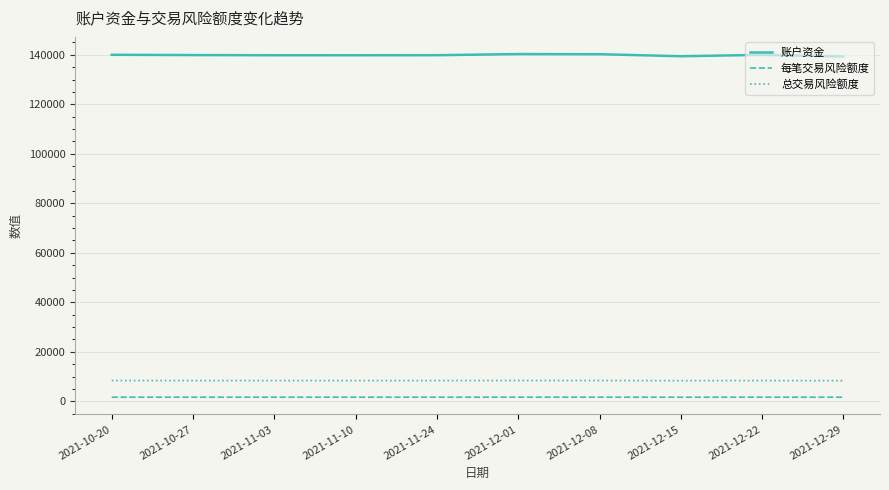

What is the approximate value of 每笔交易风险额度 at 2021-11-10?

1677.7